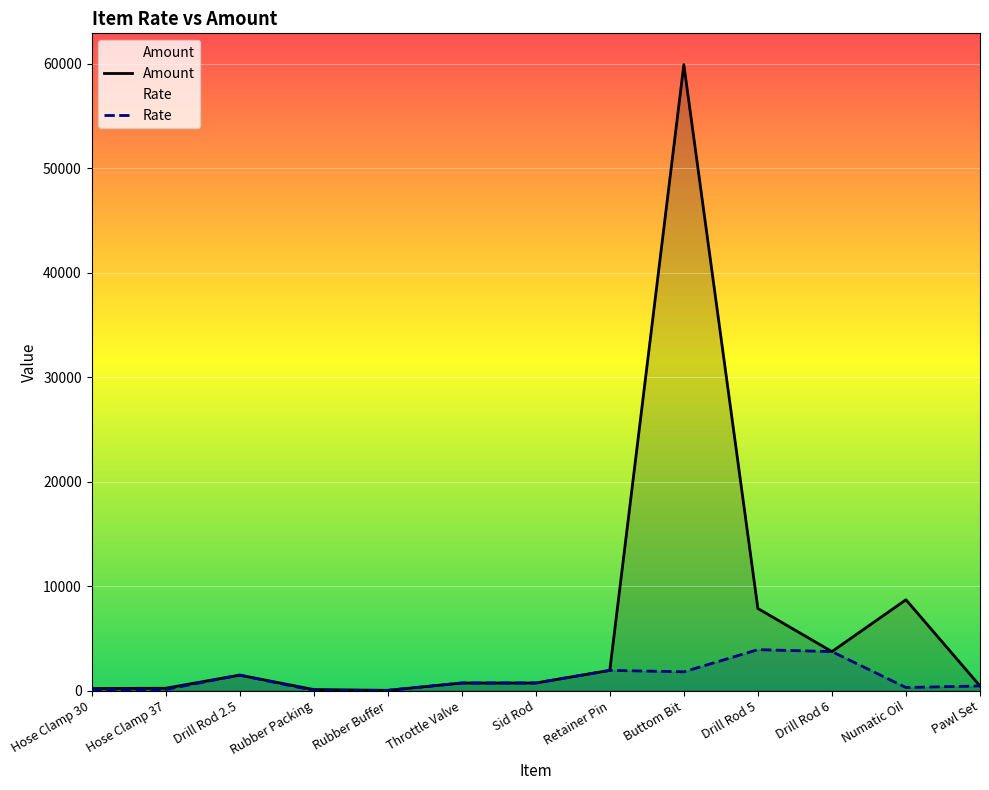

Which series has the largest total across all categories?

Amount